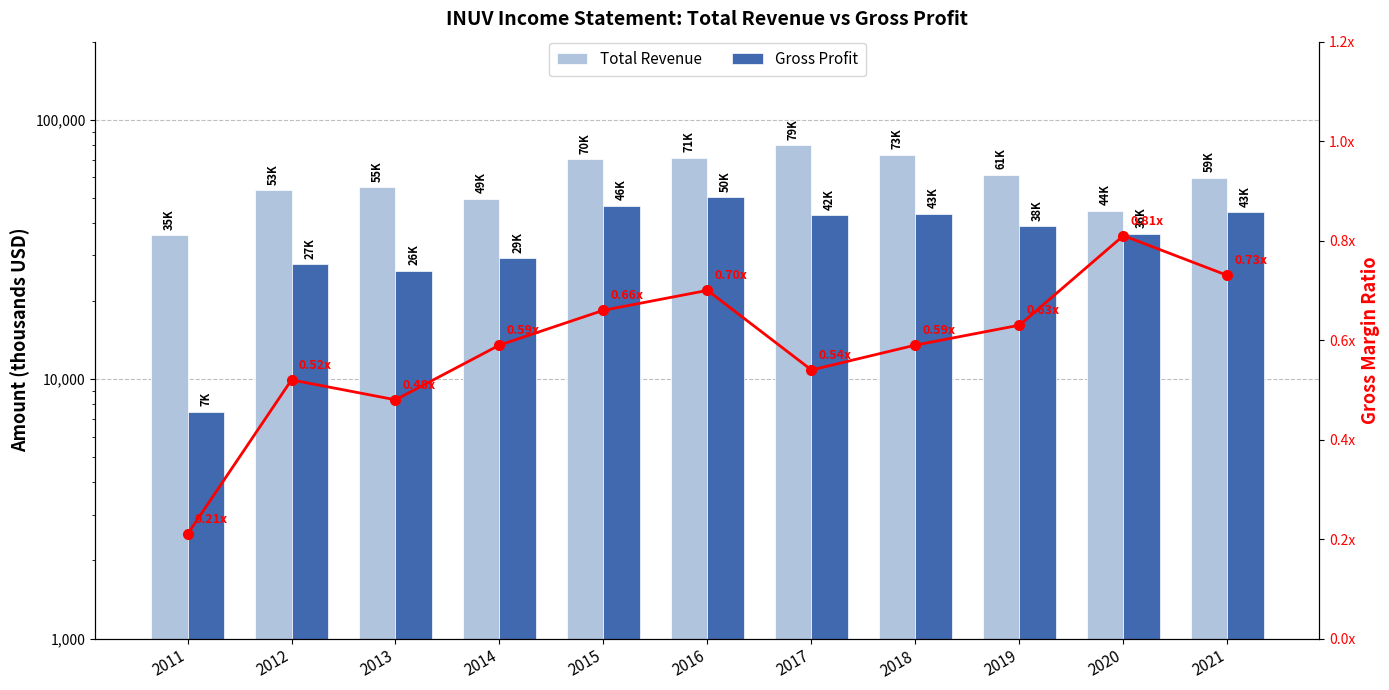

What is the average value of the Gross Profit series?

35709